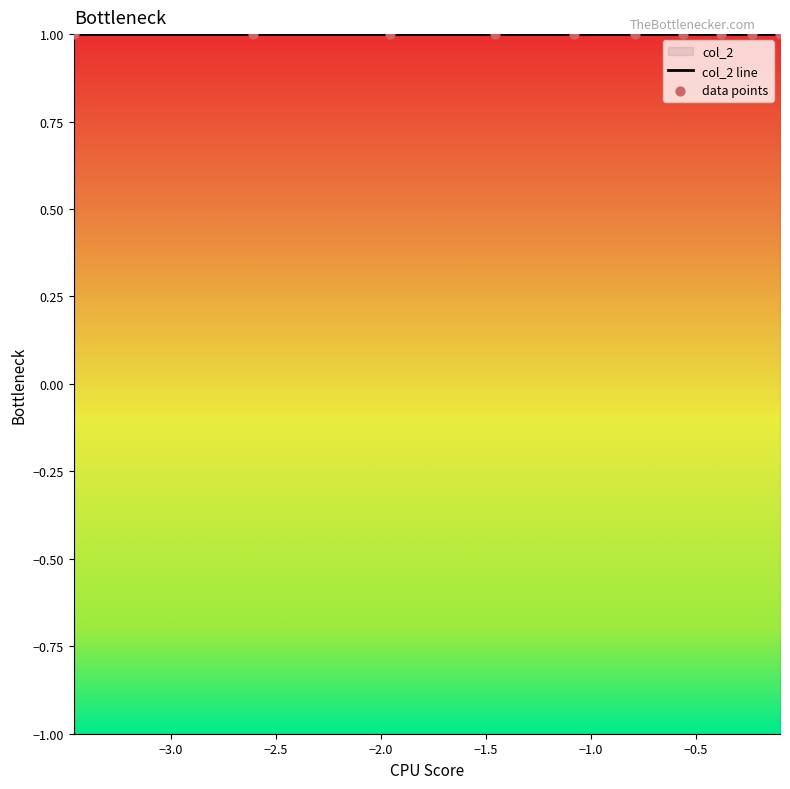

Which series has the largest total across all categories?

col_2